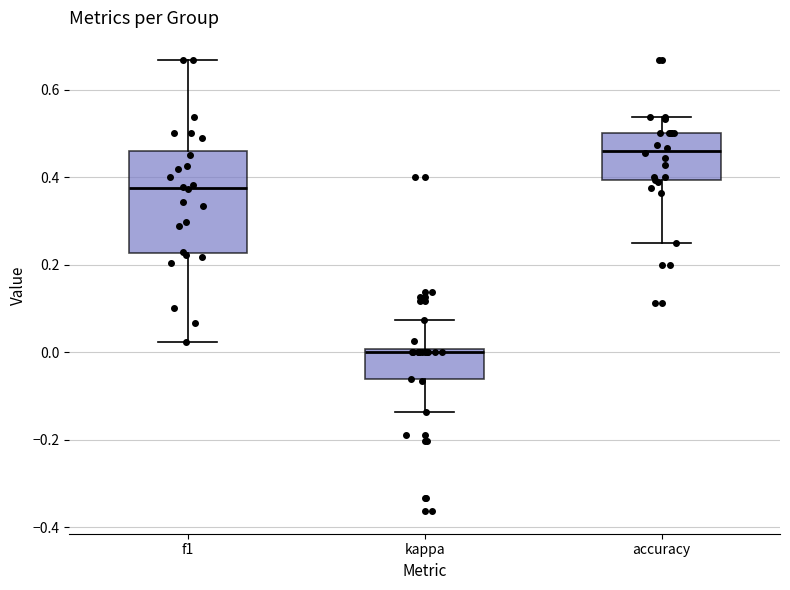

Reading left to right, read every box against the y-axis: the position of its median line, the range the box covers, and the ends of its whiskers. The values are not printed on the chart, so give them approximately, as read against the axis.

f1: median 0.38, box 0.22 to 0.46, whiskers 0.02 to 0.66
kappa: median 0.00 (just below the box's upper edge), box -0.06 to 0.00, whiskers -0.14 to 0.08
accuracy: median 0.46, box 0.40 to 0.50, whiskers 0.26 to 0.54